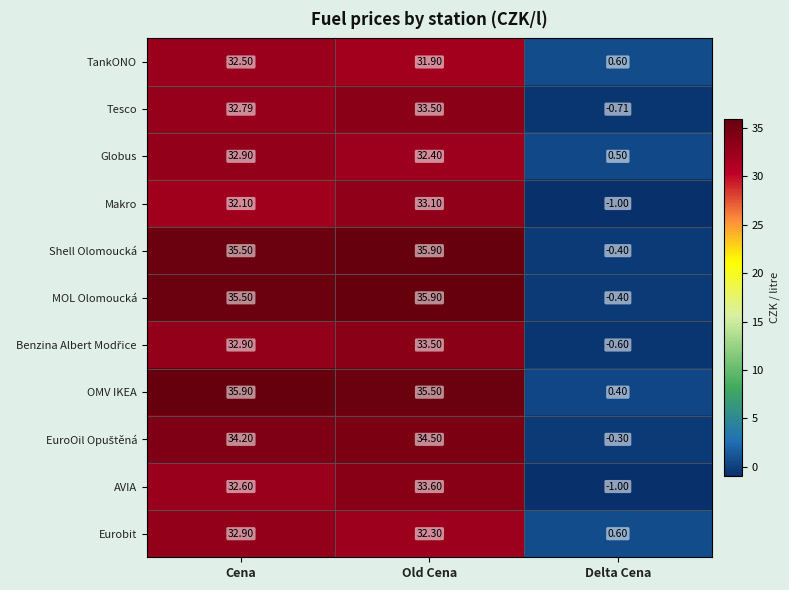

Which label corresponds to the smallest value in the chart?

Delta Cena